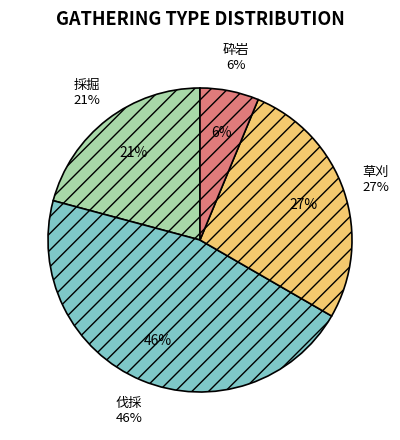

What is the smallest slice in the pie chart?

砕岩